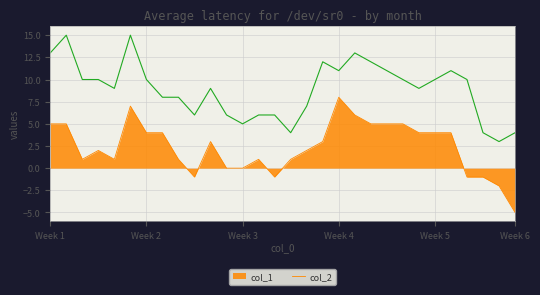

What is the maximum value shown in the chart?

15